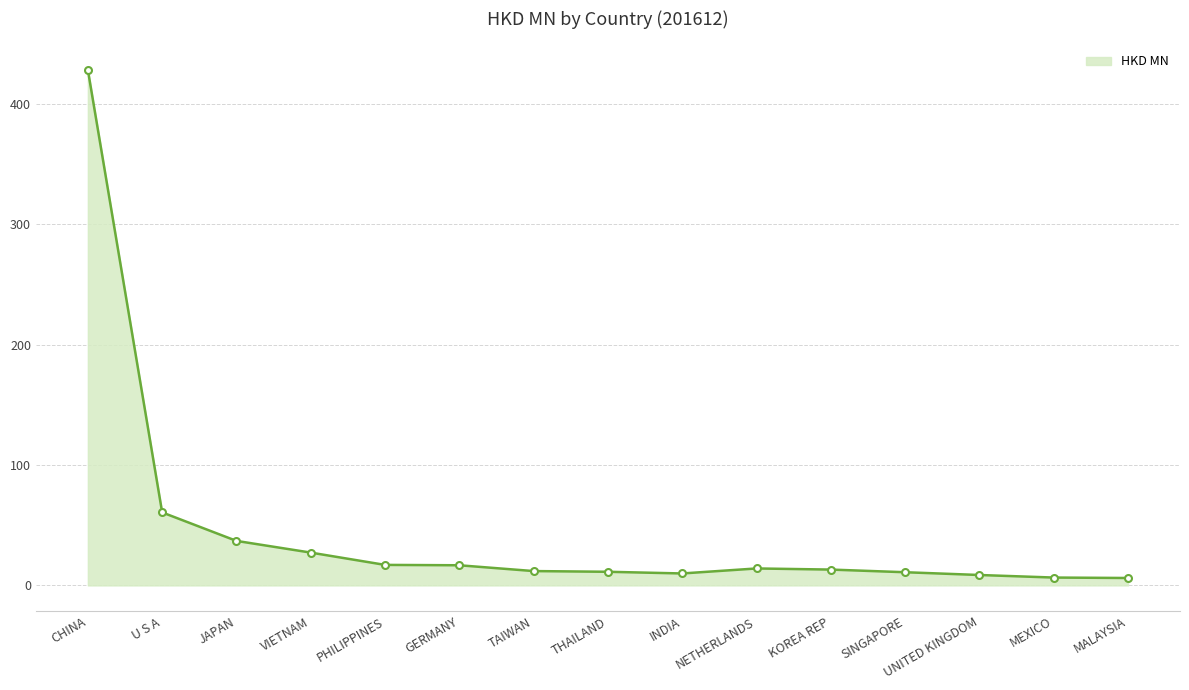

Approximately how many times larger is the value at JAPAN compared to U S A?

0.6